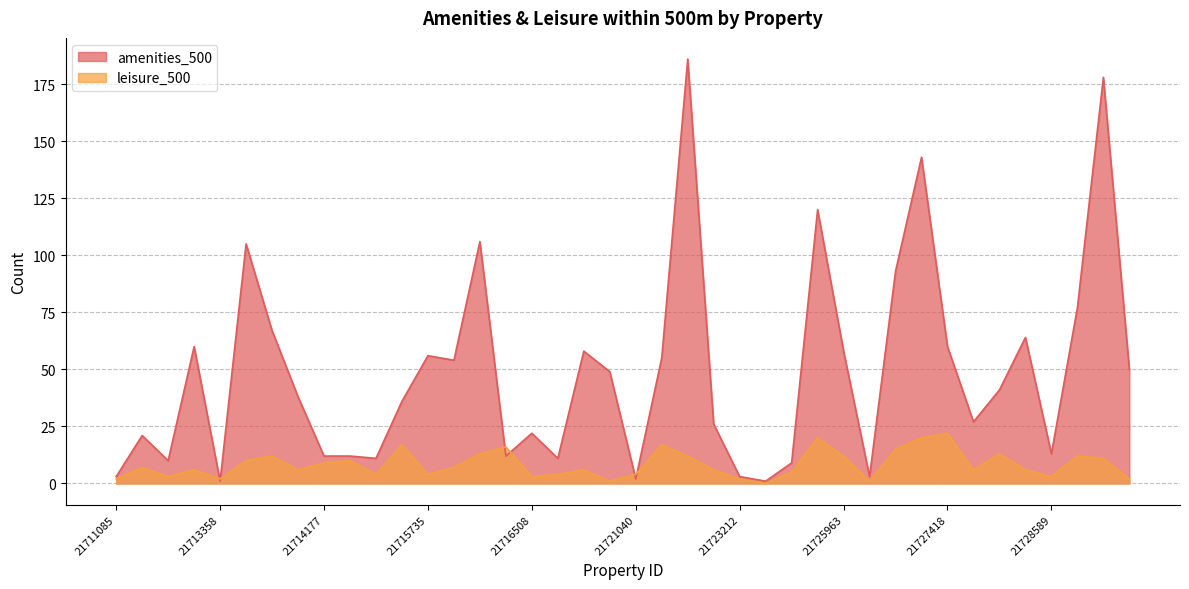

What is the value of the amenities_500 point at the 13th from the left?

56